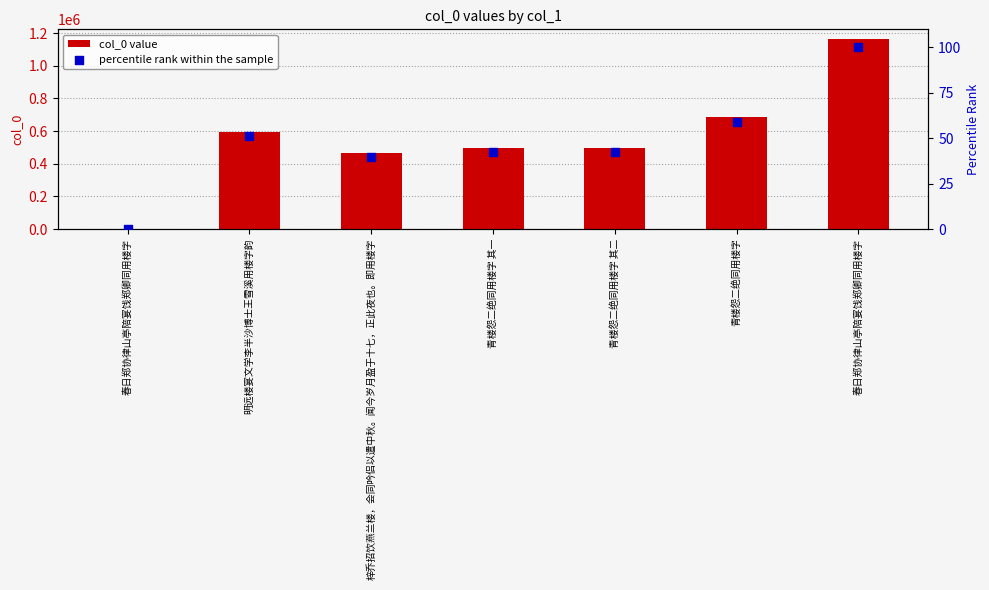

Which series has the largest total across all categories?

col_0 value